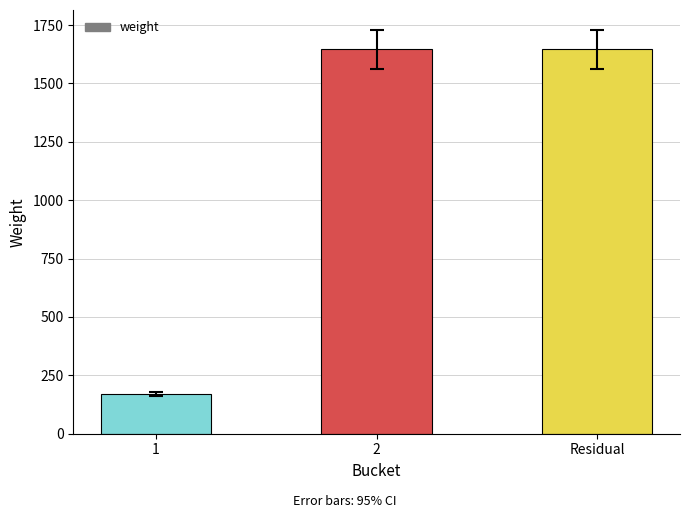

What is the sum of the values at 2 and Residual?

3292